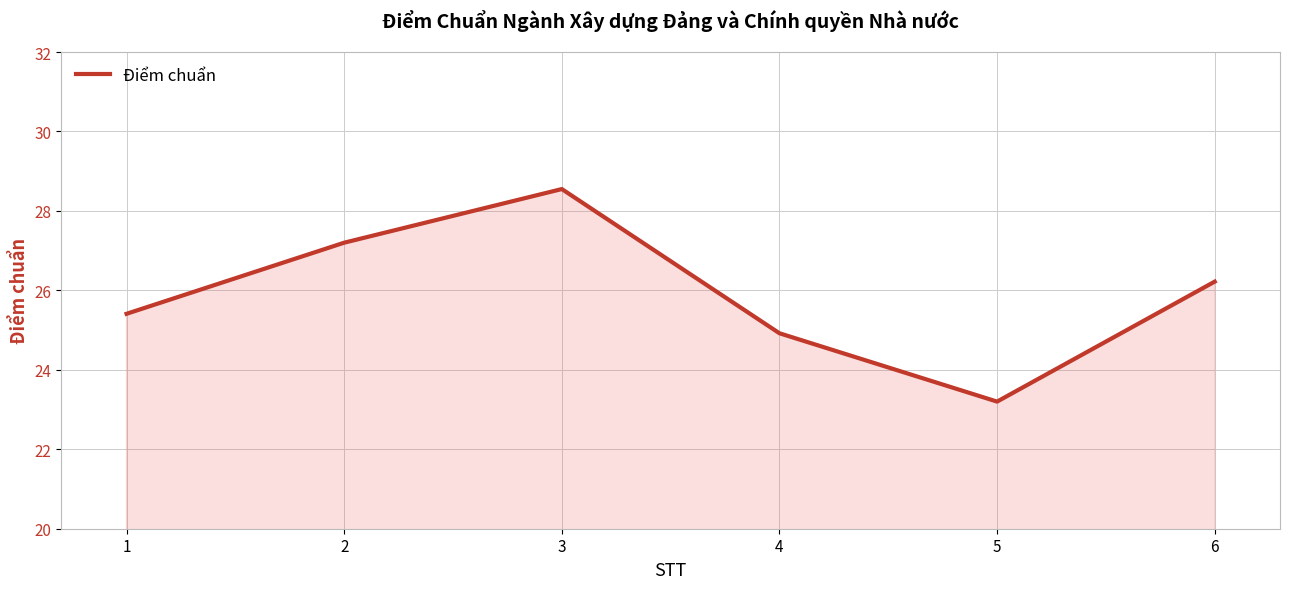

Is it true that the value at 2 is 27.2?

True